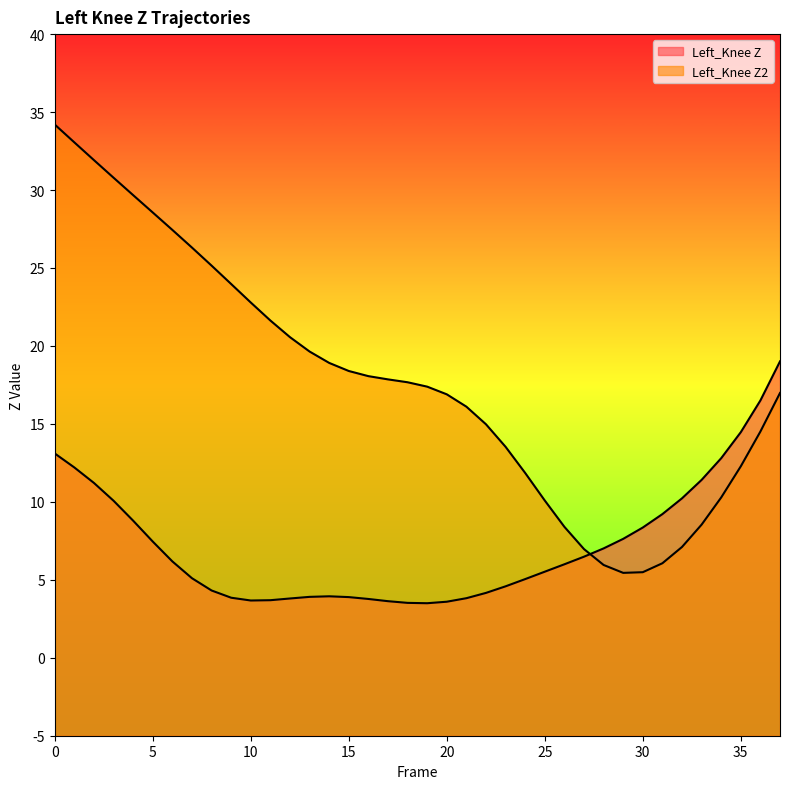

Which series has the largest total across all categories?

Left_Knee Z2